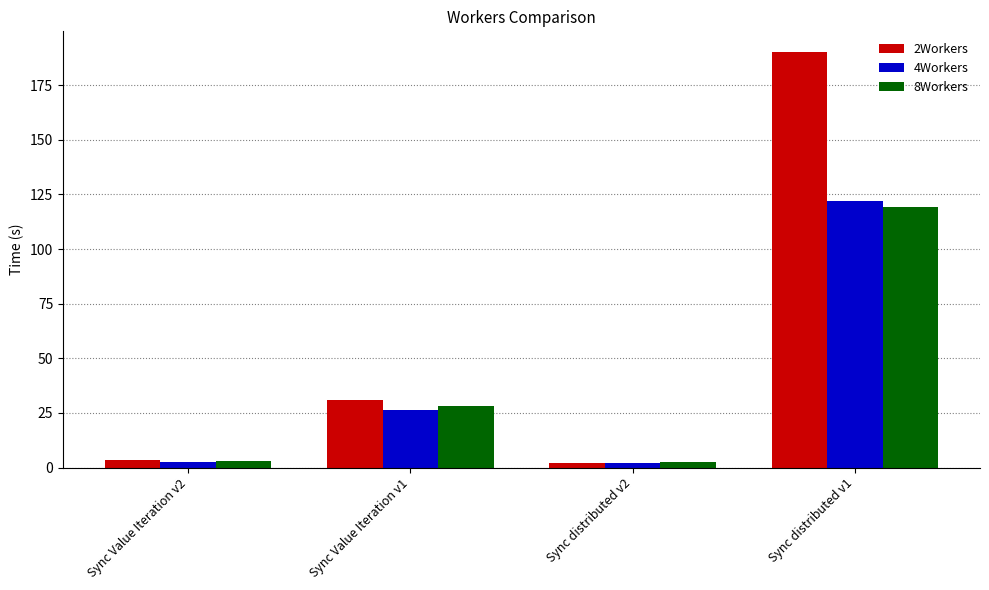

How many bars are there in each group?

3